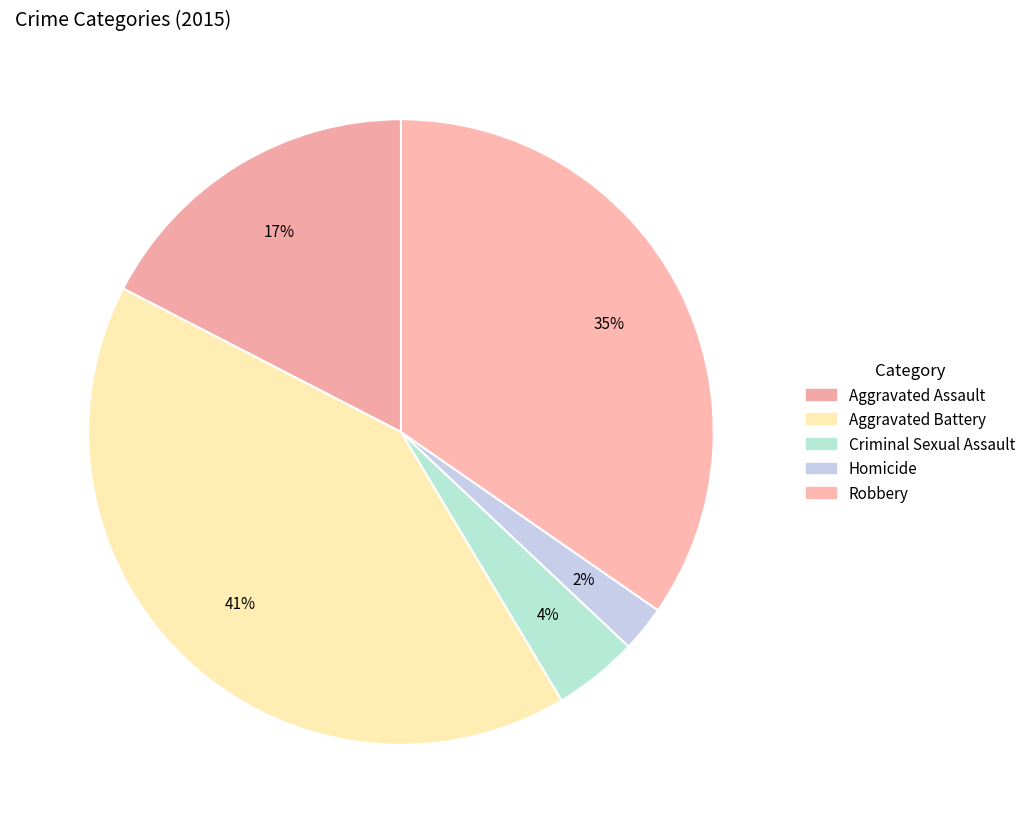

To the nearest percent, what is the difference between the largest and smallest slice percentages?

39%